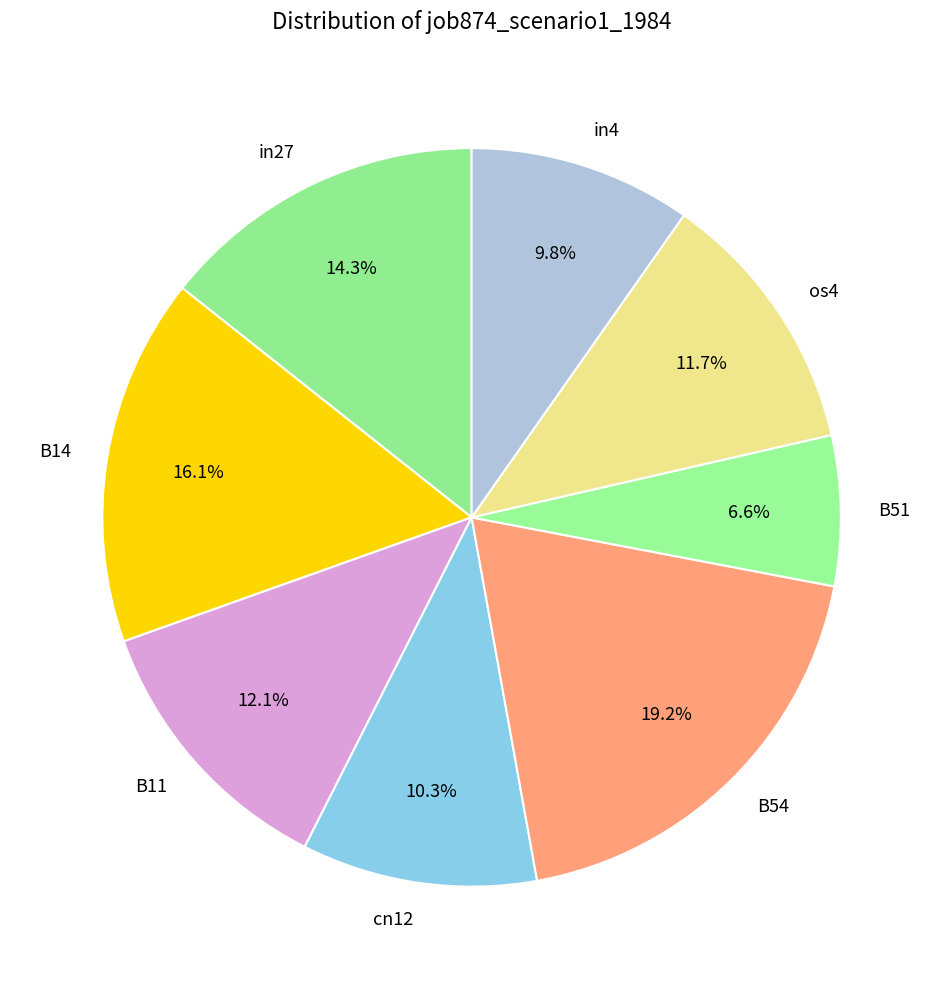

Between B14 and B11, which is larger?

B14